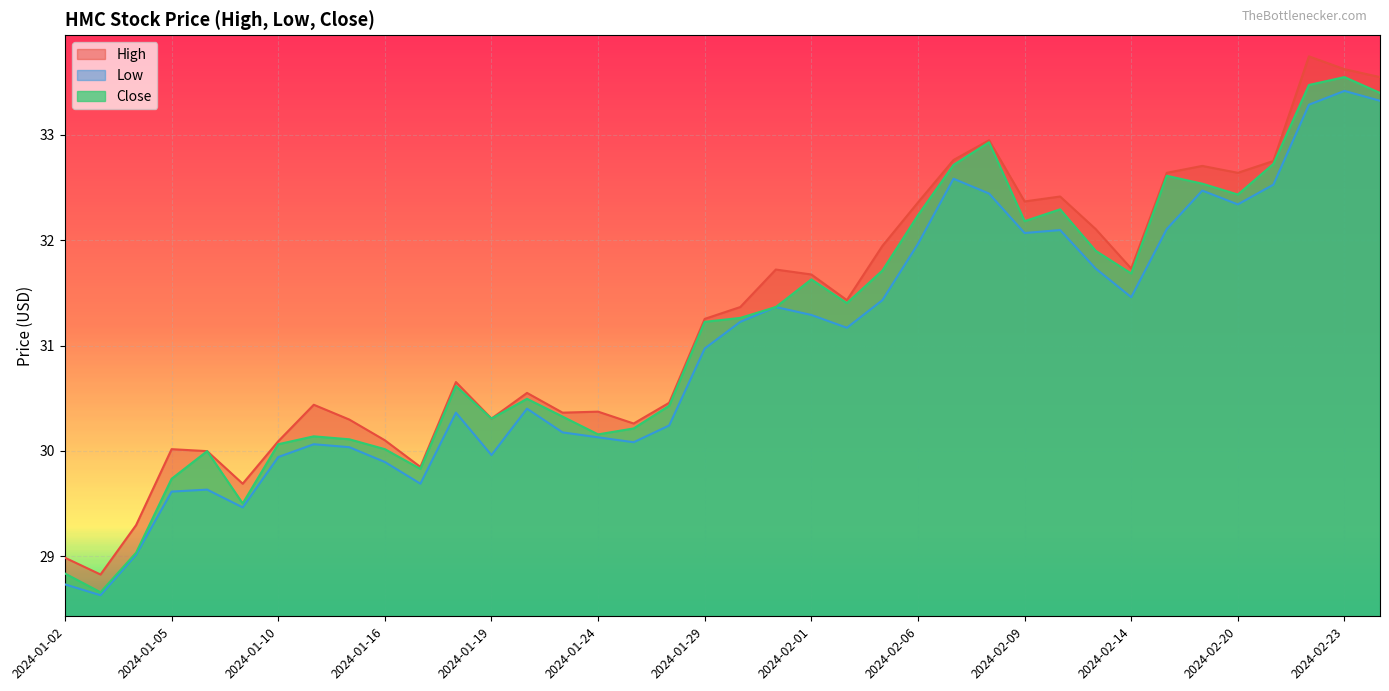

What is the label of the 16th point from the left?

2024-01-24